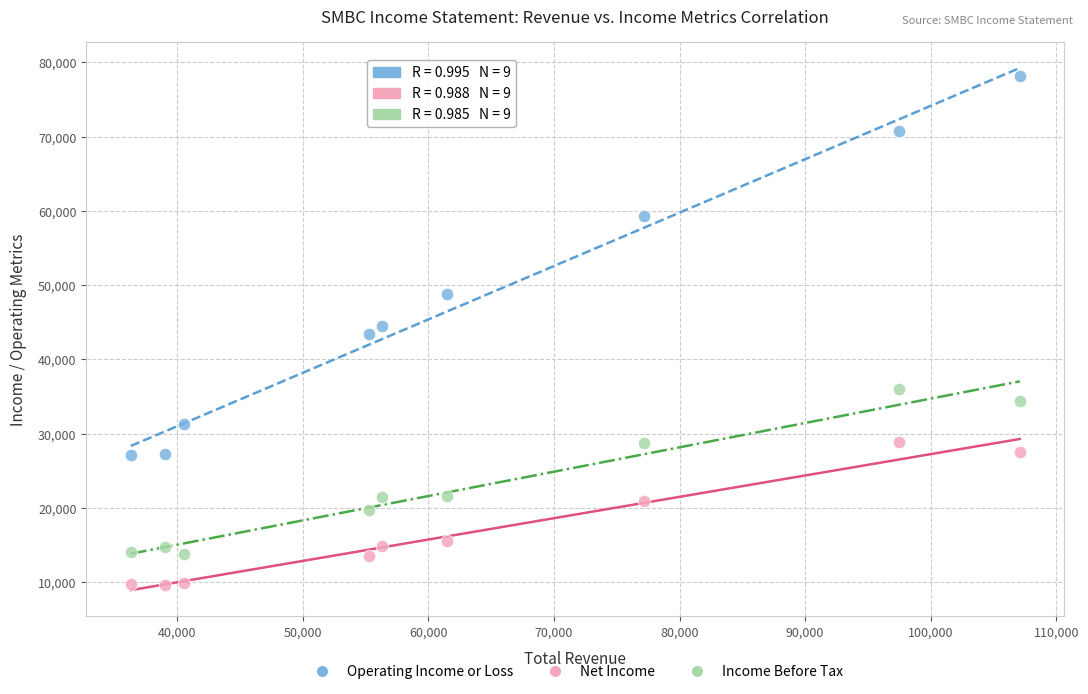

Across all data points, what is the range of X values (max minus min)?

70800